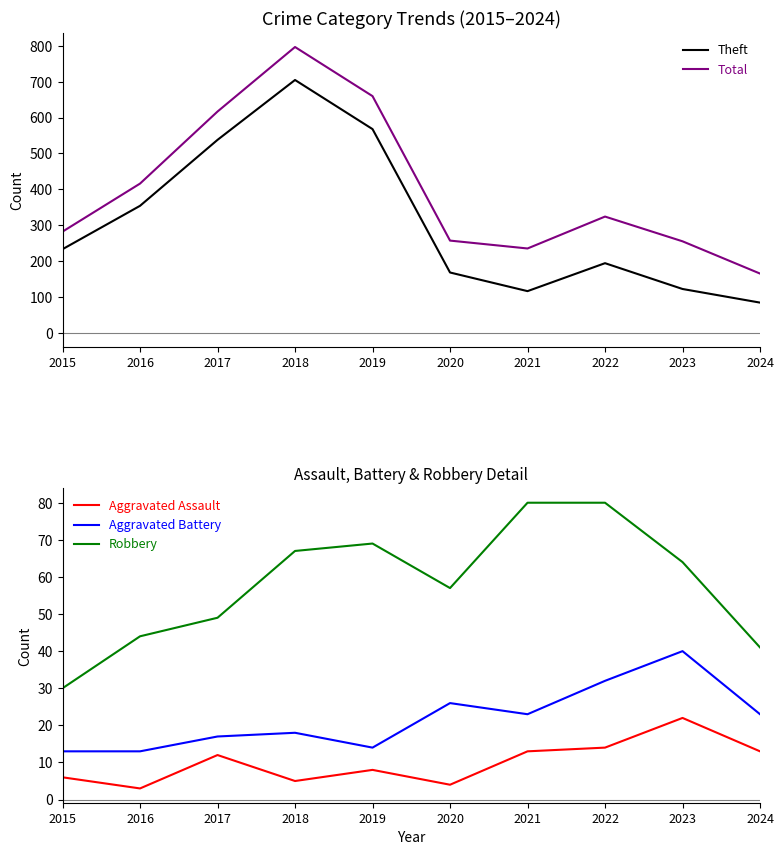

How many lines are shown in the chart?

5